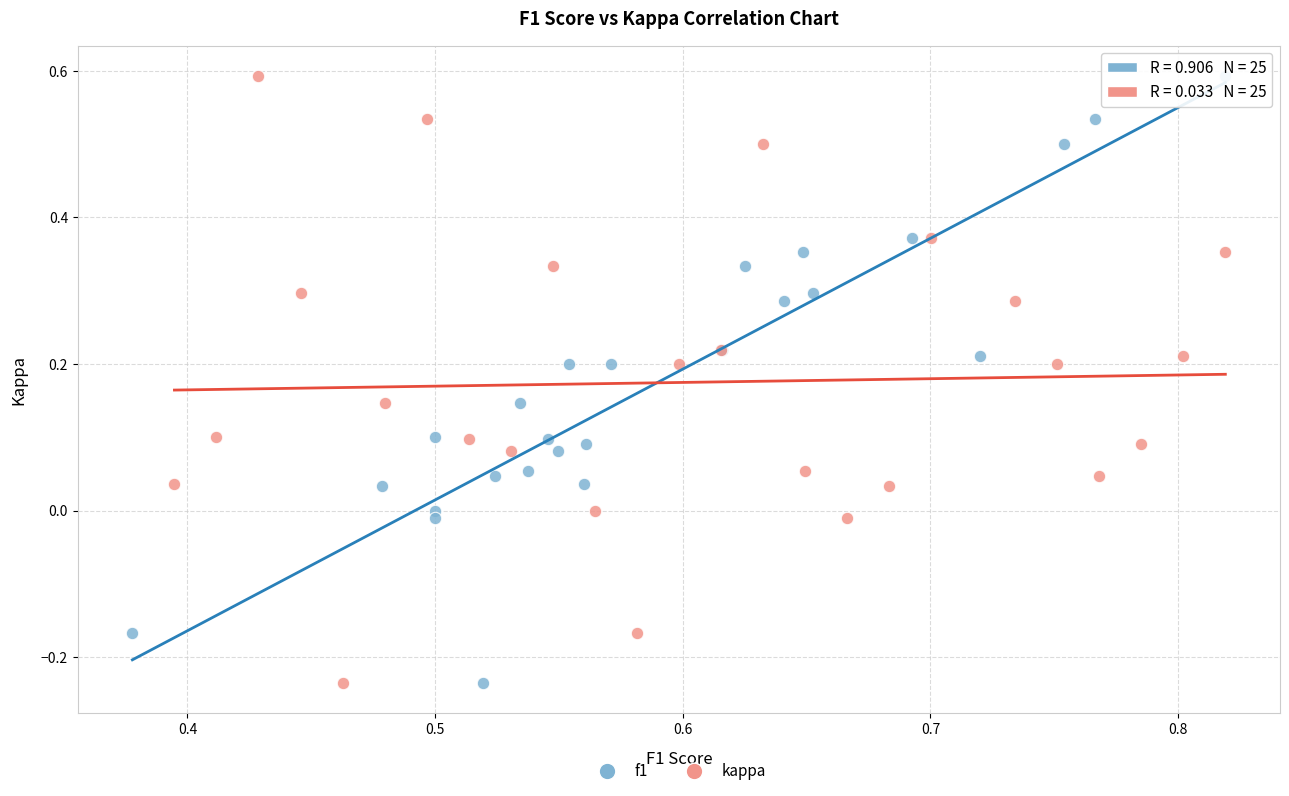

What are all the series names shown in the legend?

f1, kappa